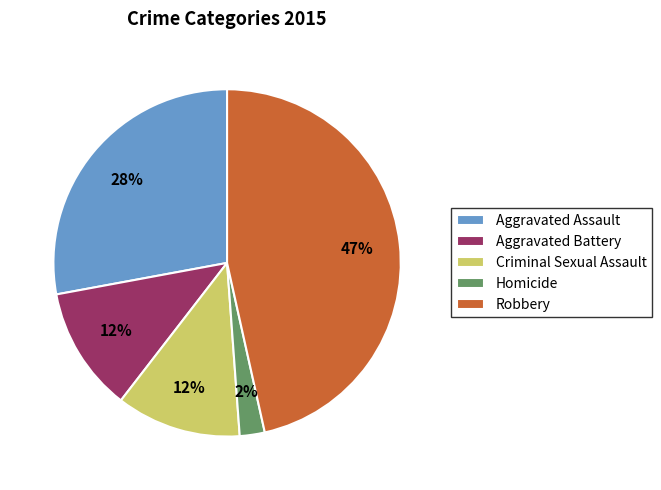

Between Aggravated Assault and Criminal Sexual Assault, which is larger?

Aggravated Assault